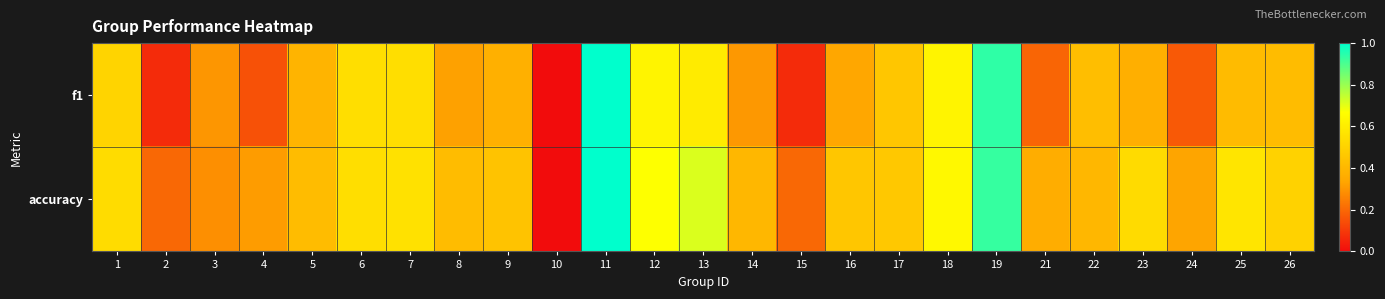

Between 17 and 4, which is larger?

17